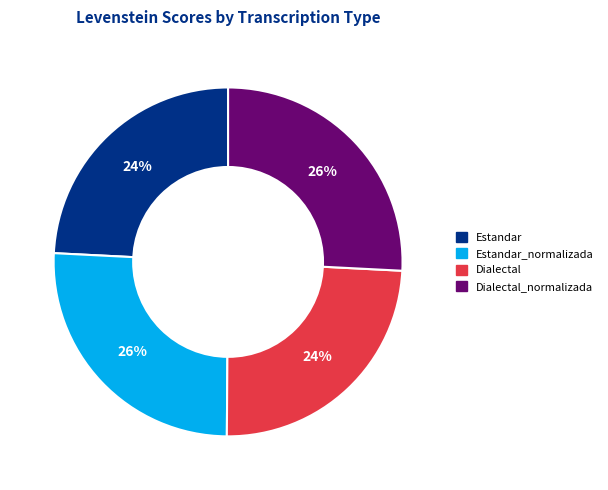

To the nearest percent, what is the average slice percentage?

25%